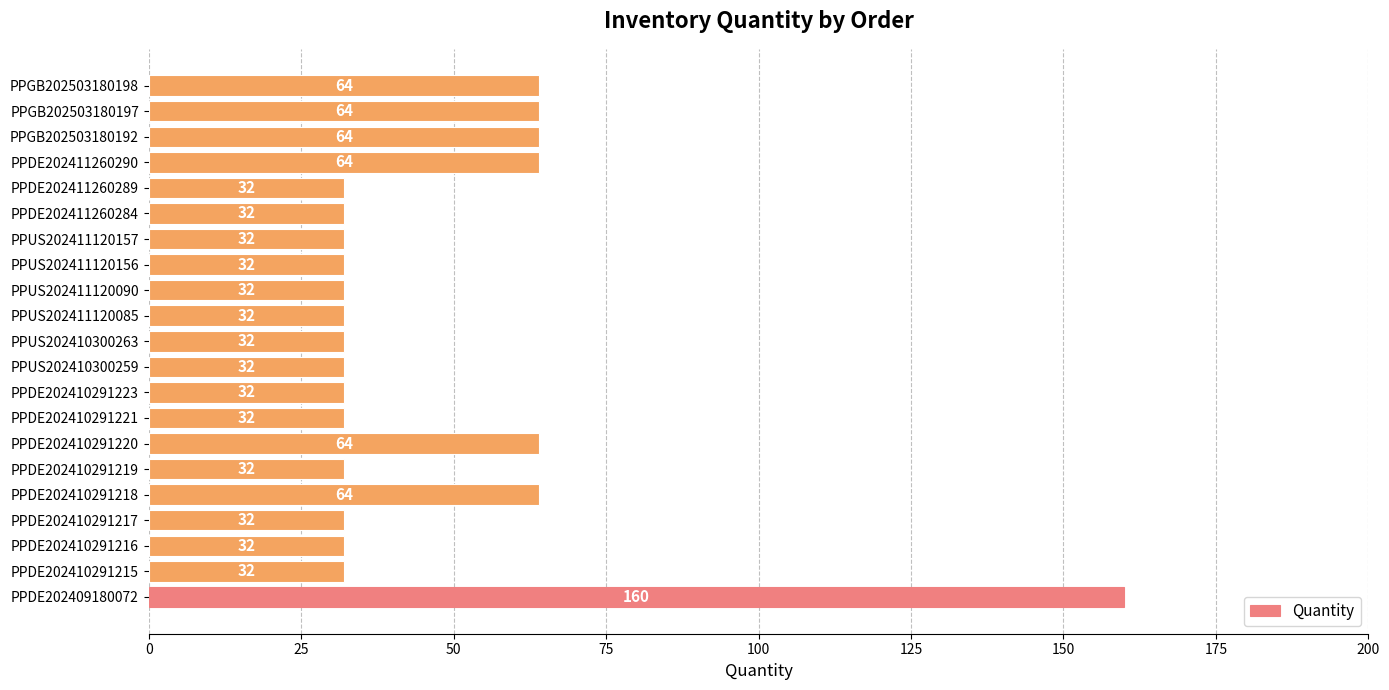

Count the values in the range 32 to 64.

20